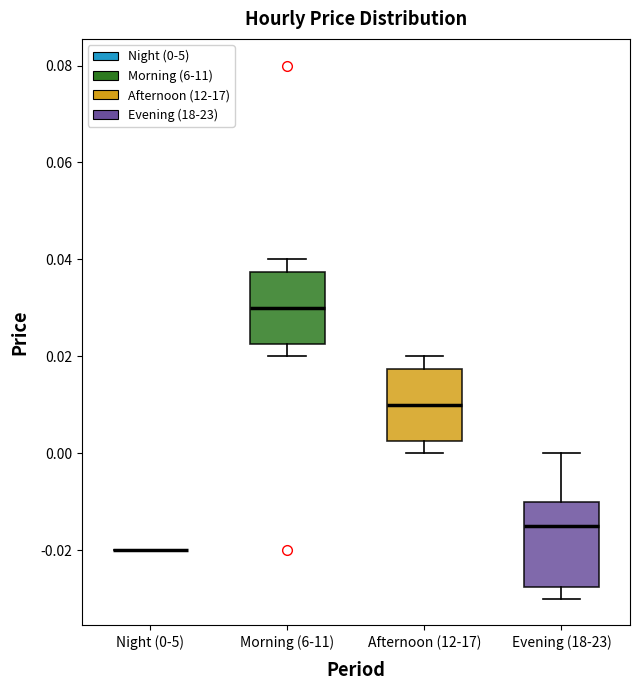

Which box is the tallest, from its lower edge to its upper edge?

Evening (18-23)